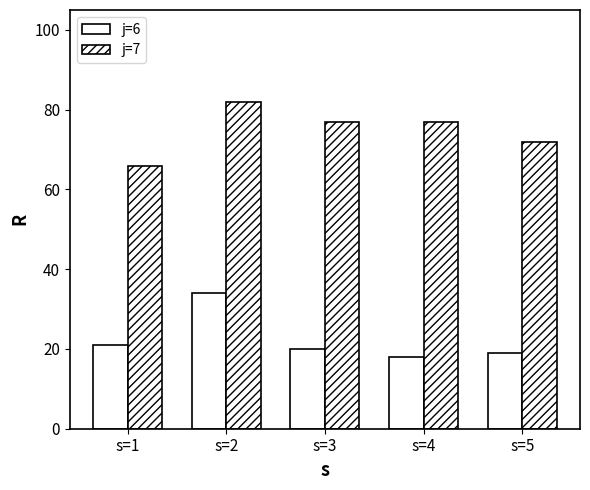

How many groups of bars are there?

5